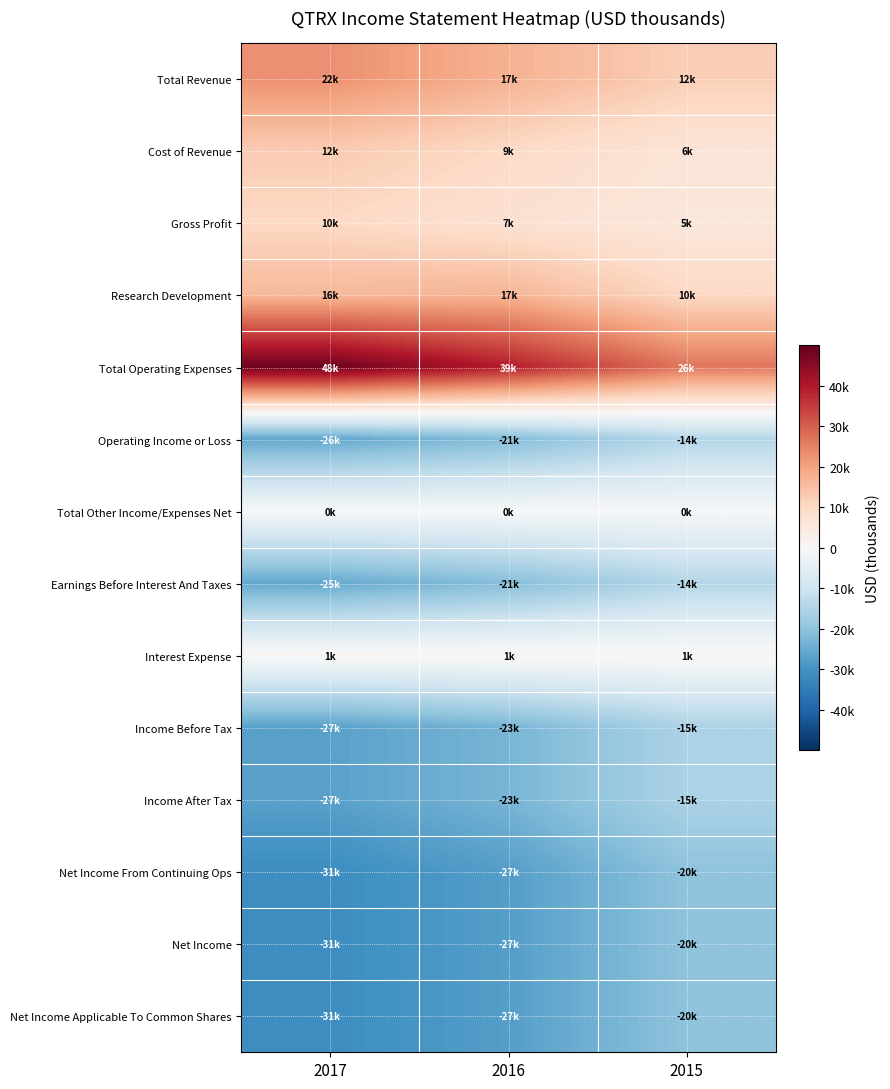

What is the maximum value shown in the chart?

48900